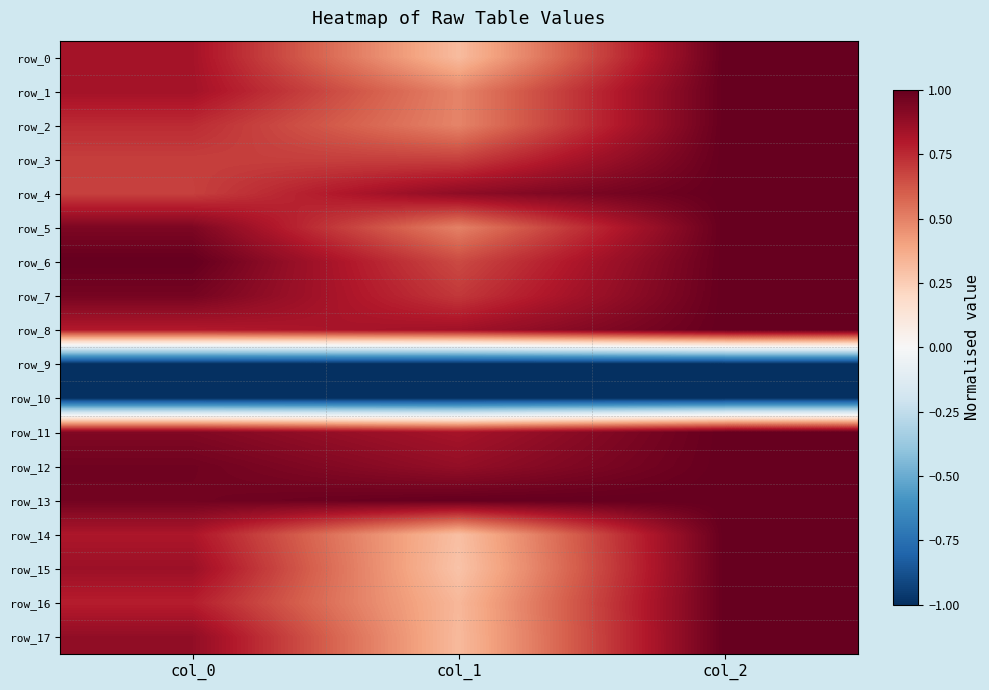

Is it true that row_4 equals 0.7 at col_0?

True